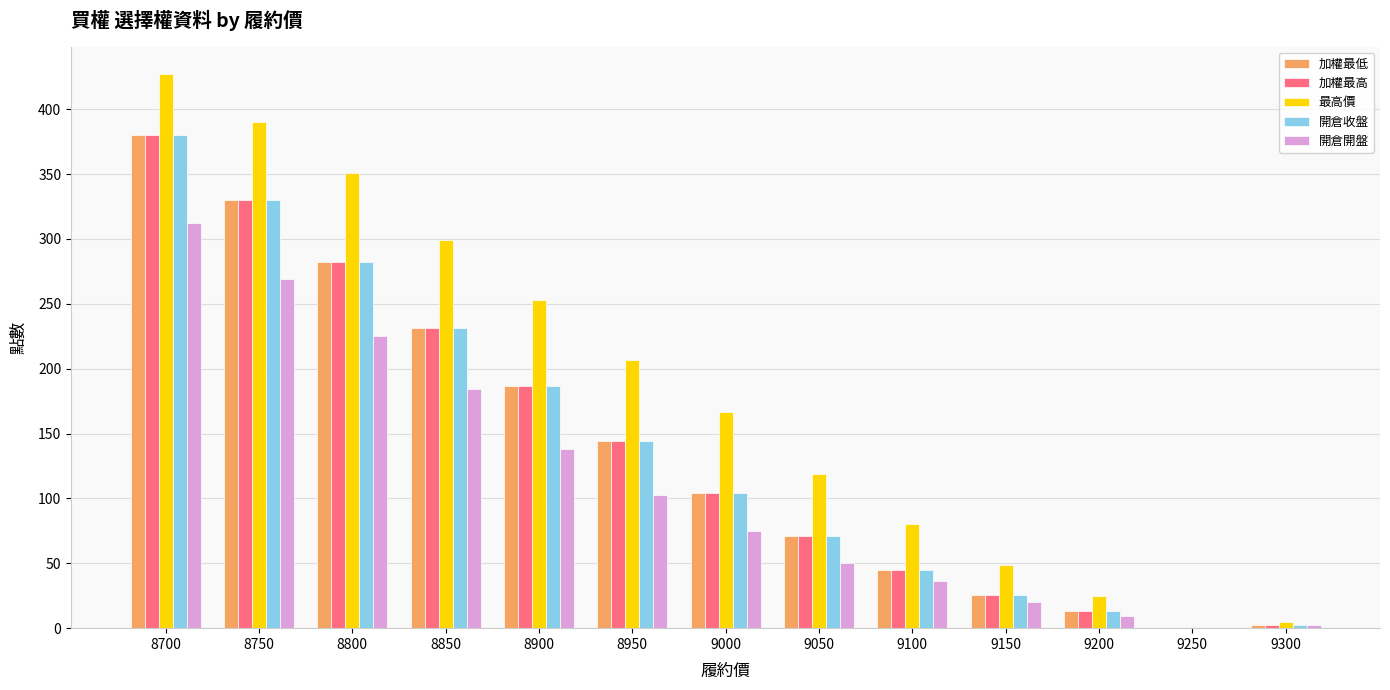

What is the total value across all series at 8850?

1176.0